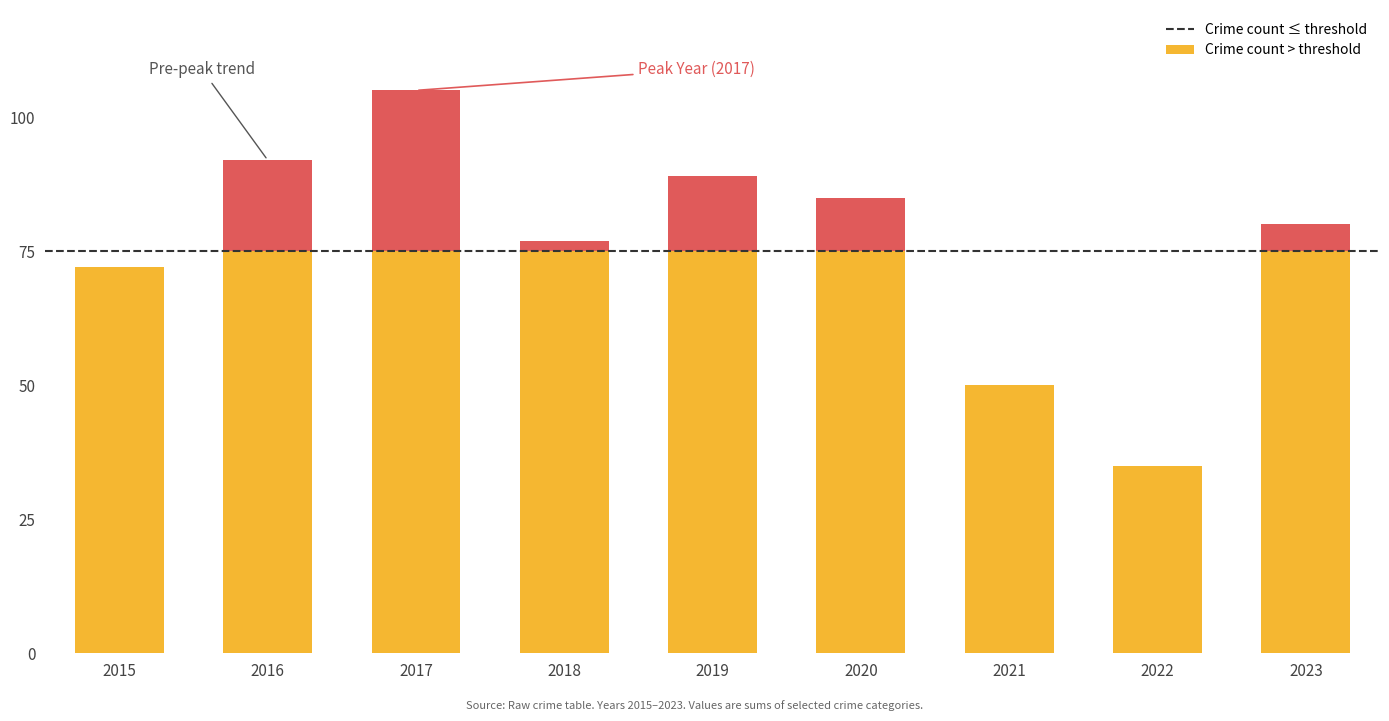

What is the total value across all series at 2023?

80